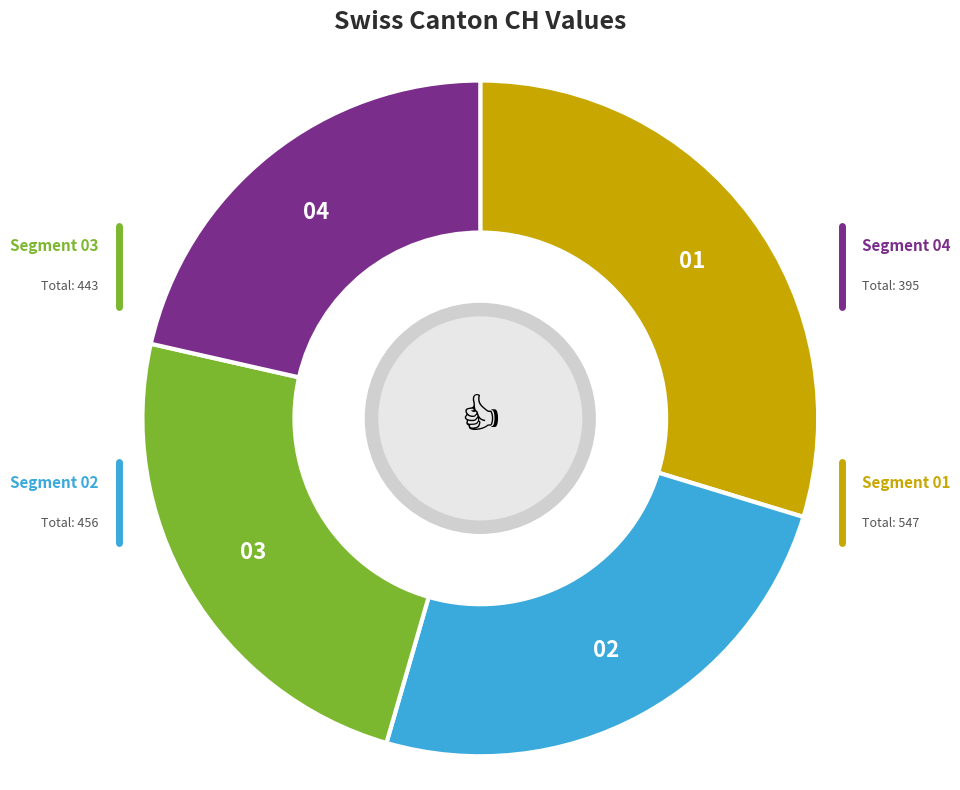

Does any single category account for the majority?

No